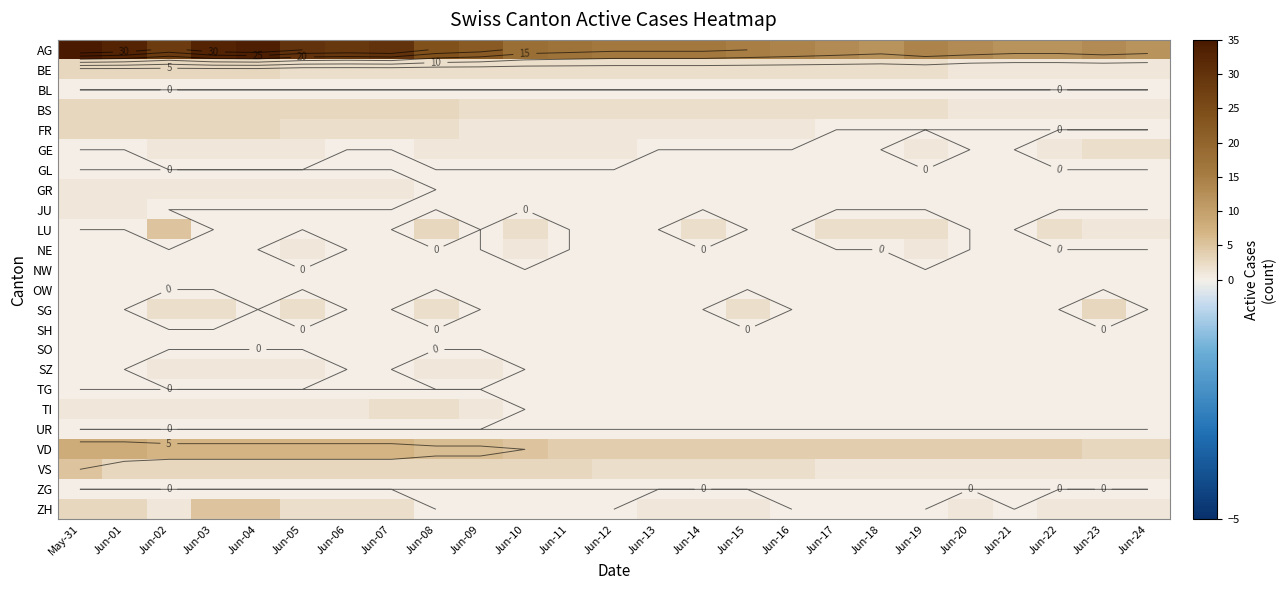

Which category has the highest value across all series?

May-31